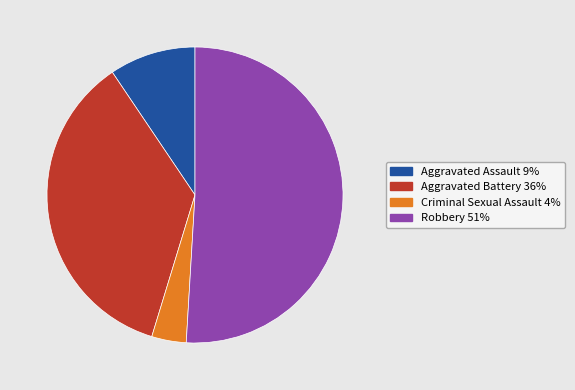

Does any single category account for the majority?

Yes